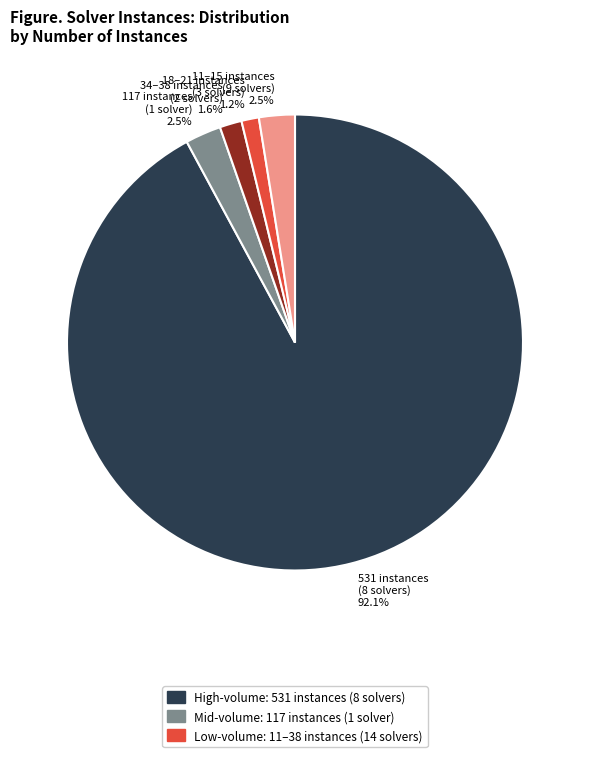

Does 34–38 instances (2 solvers) 1.6% account for over 50% of the chart?

No